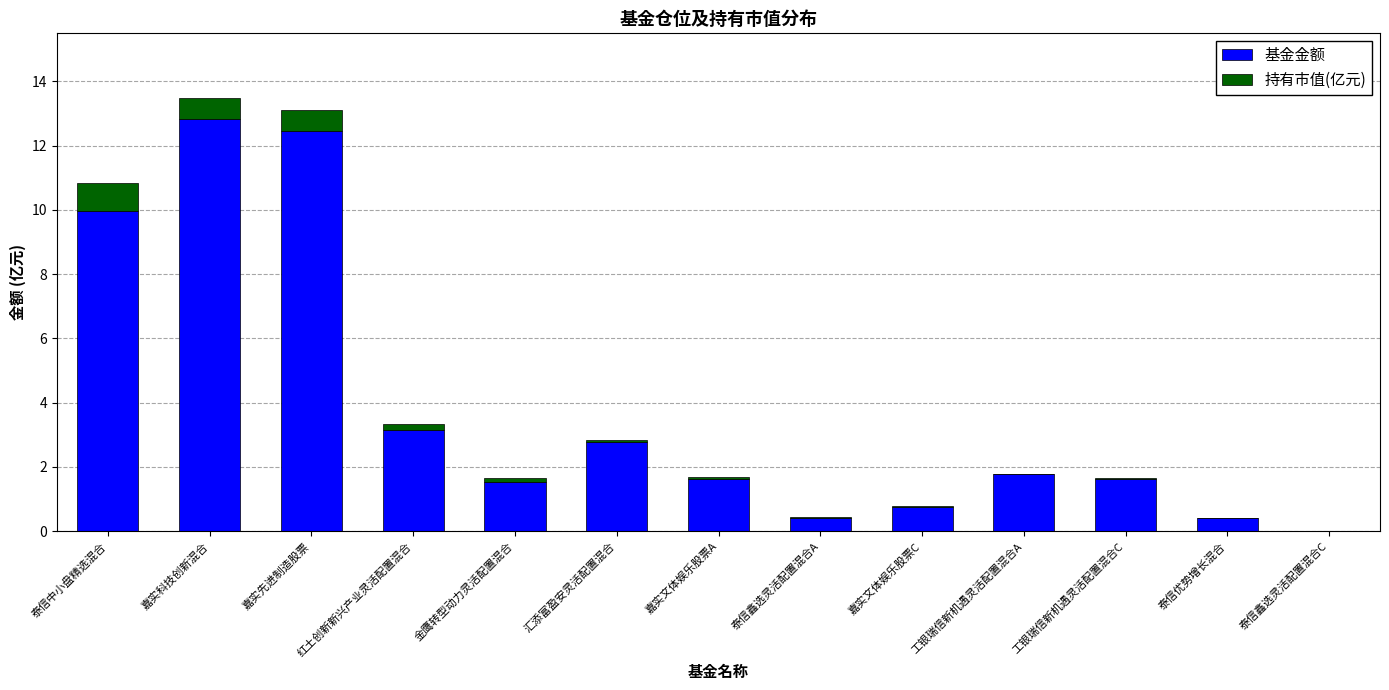

True or false: 基金金额 has a value of 7.0 at 嘉实科技创新混合.

False